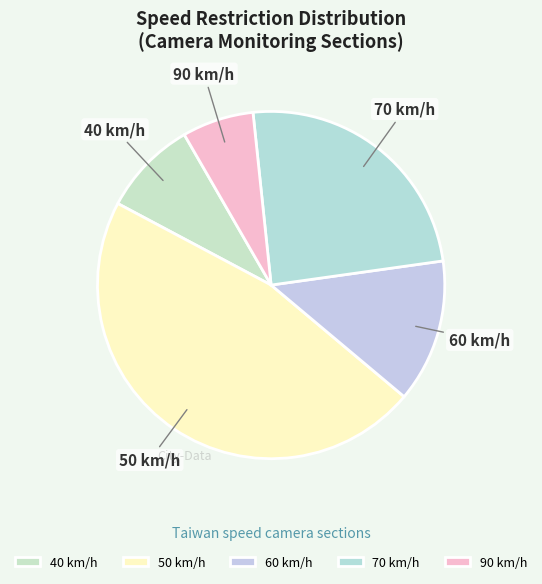

True or false: 60 km/h accounts for 1% of the total.

False